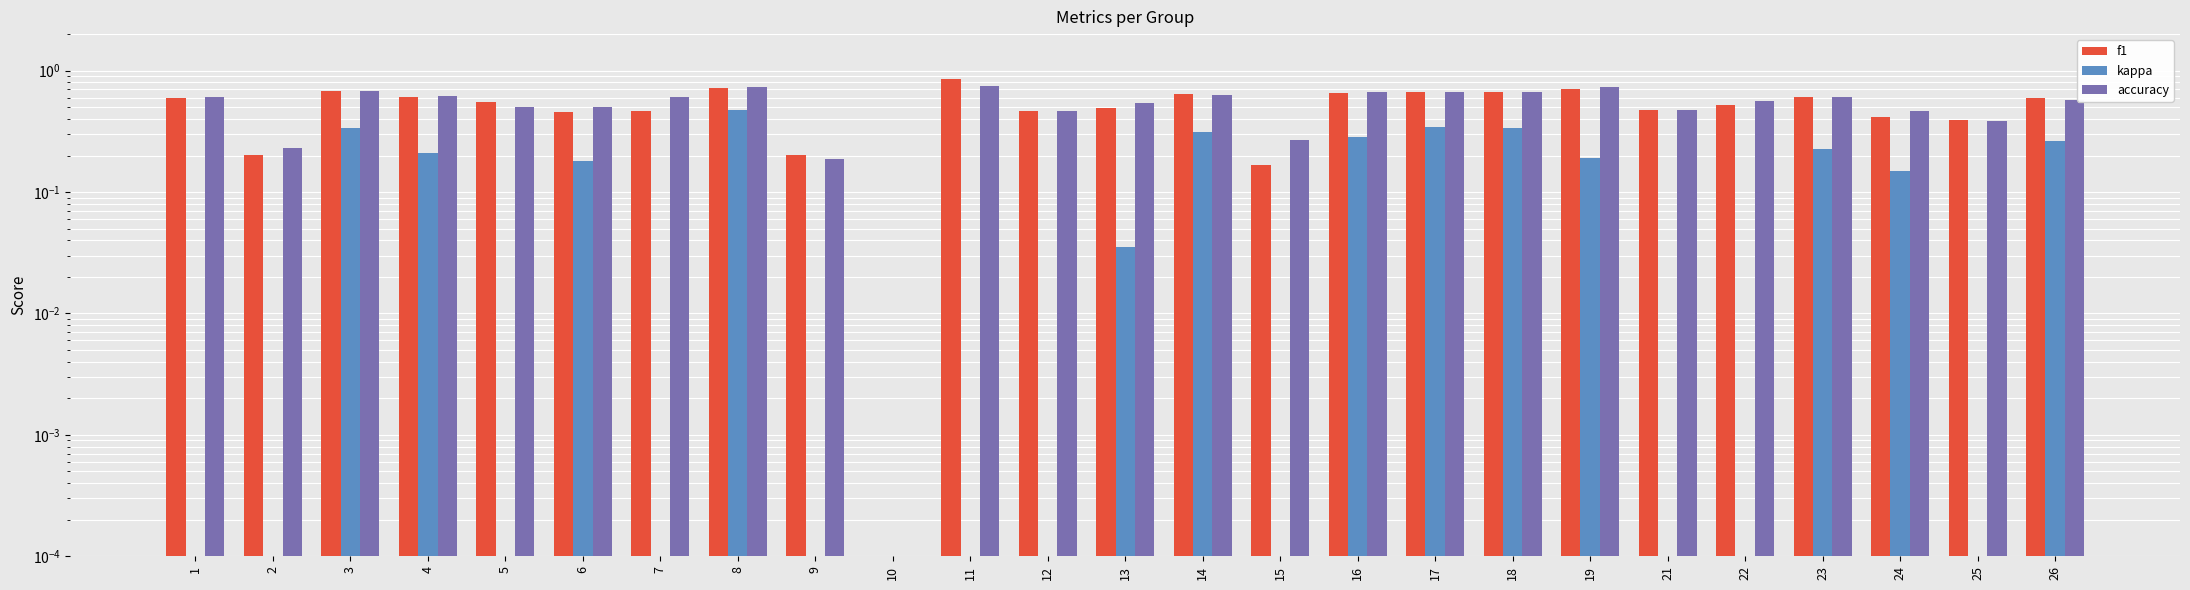

Reading left to right, transcribe all the data shown in this chart.

f1: 1=0.6	2=0.2	3=0.7	4=0.6	5=0.5	6=0.5	7=0.5	8=0.7	9=0.2	10=0.0	11=0.9	12=0.5	13=0.5	14=0.6	15=0.2	16=0.7	17=0.7	18=0.7	19=0.7	21=0.5	22=0.5	23=0.6	24=0.4	25=0.4	26=0.6
kappa: 1=0.0	2=0.0	3=0.3	4=0.2	5=0.0	6=0.2	7=0.0	8=0.5	9=0.0	10=0.0	11=0.0	12=0.0	13=0.0	14=0.3	15=0.0	16=0.3	17=0.3	18=0.3	19=0.2	21=0.0	22=0.0	23=0.2	24=0.1	25=0.0	26=0.3
accuracy: 1=0.6	2=0.2	3=0.7	4=0.6	5=0.5	6=0.5	7=0.6	8=0.7	9=0.2	10=0.0	11=0.8	12=0.5	13=0.5	14=0.6	15=0.3	16=0.7	17=0.7	18=0.7	19=0.7	21=0.5	22=0.6	23=0.6	24=0.5	25=0.4	26=0.6